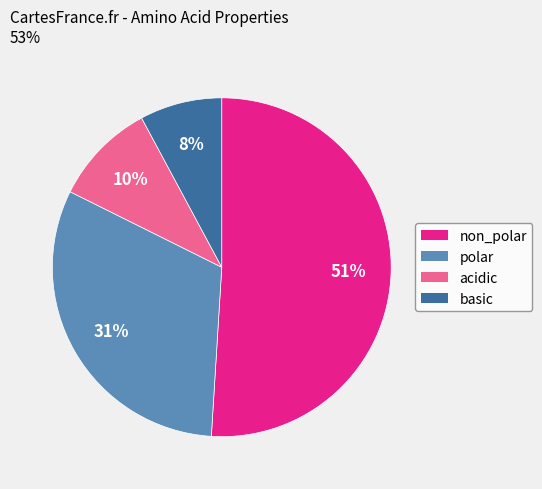

Combined, do non_polar and acidic account for over 50%?

Yes